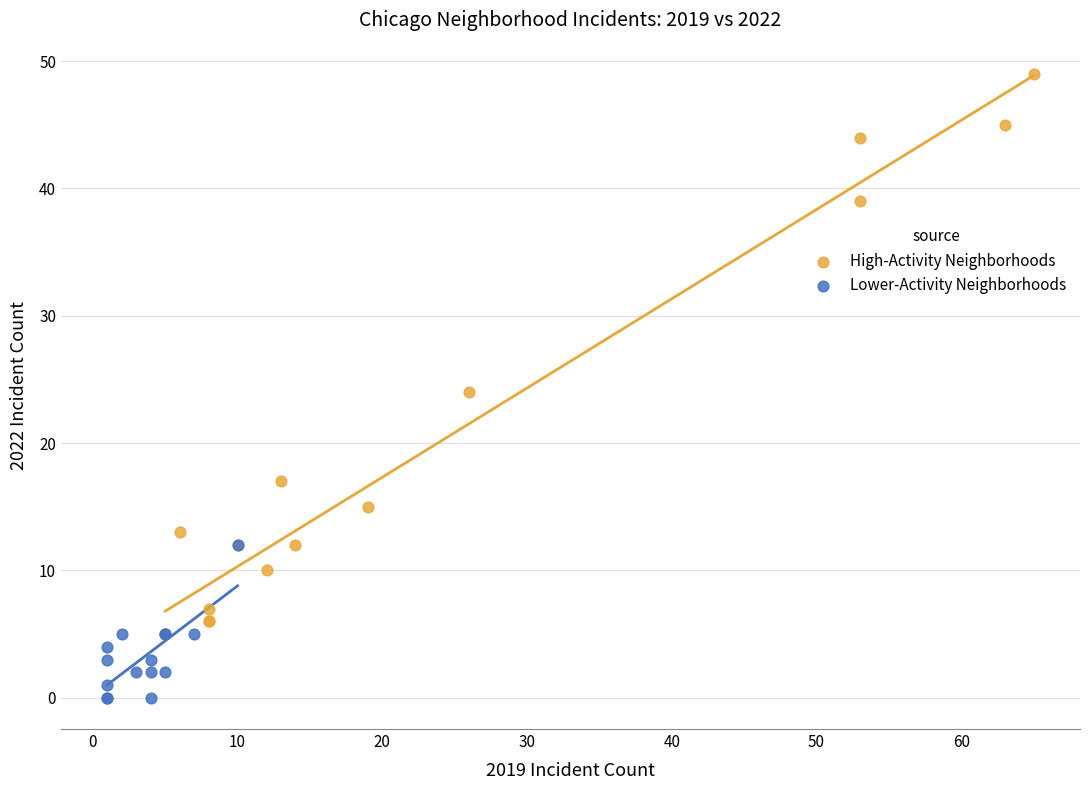

Which series has the widest spread of Y values?

High-Activity Neighborhoods